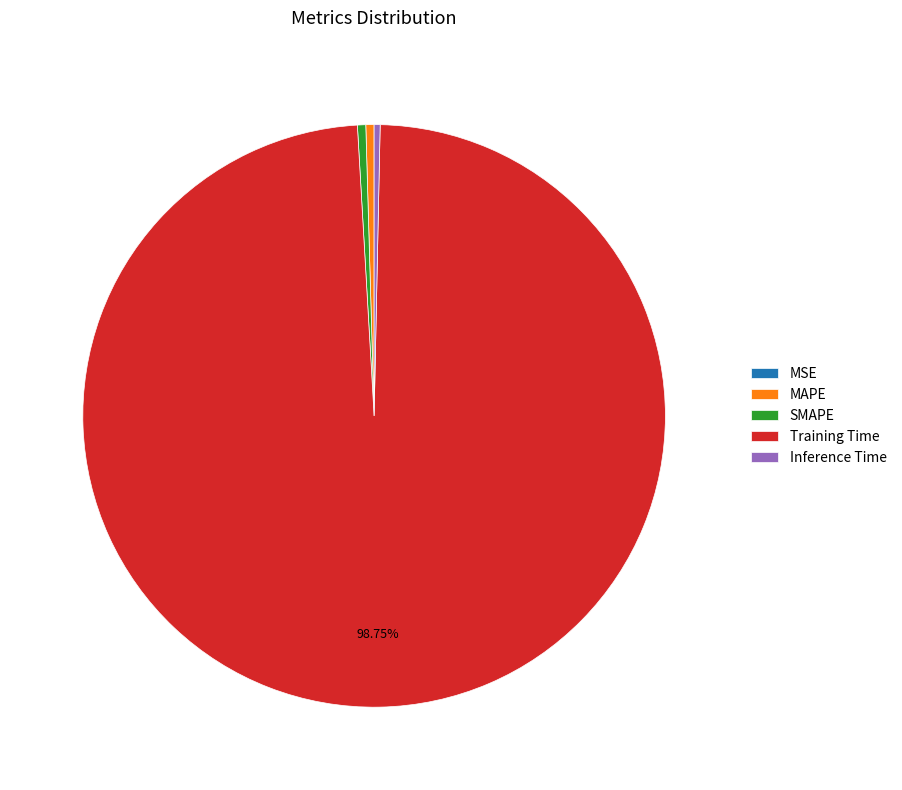

Is the sum of Training Time and Inference Time greater than half?

Yes